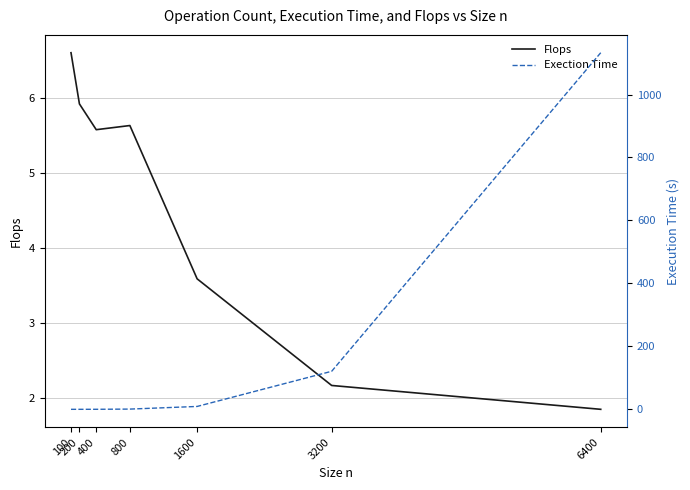

Between which two adjacent categories do Flops and Exection Time first intersect?

800 and 1600